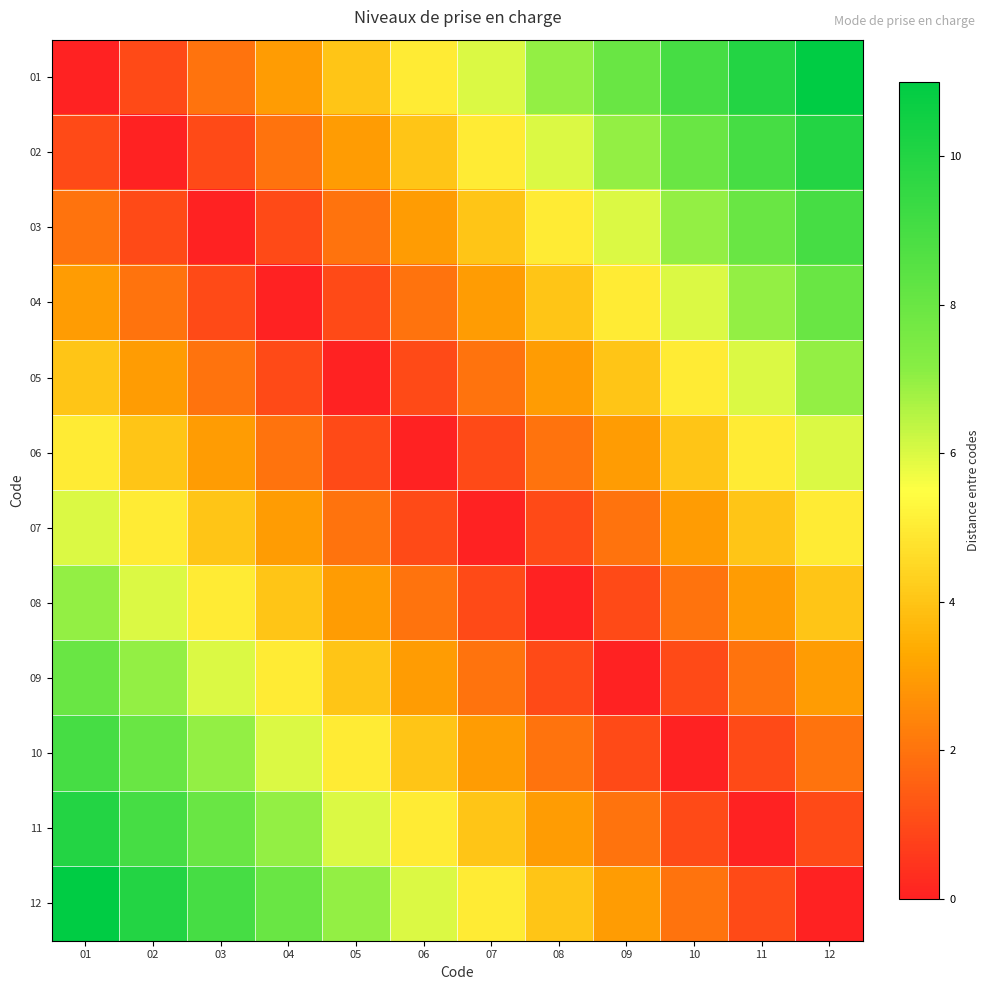

Which series has the largest total across all categories?

01